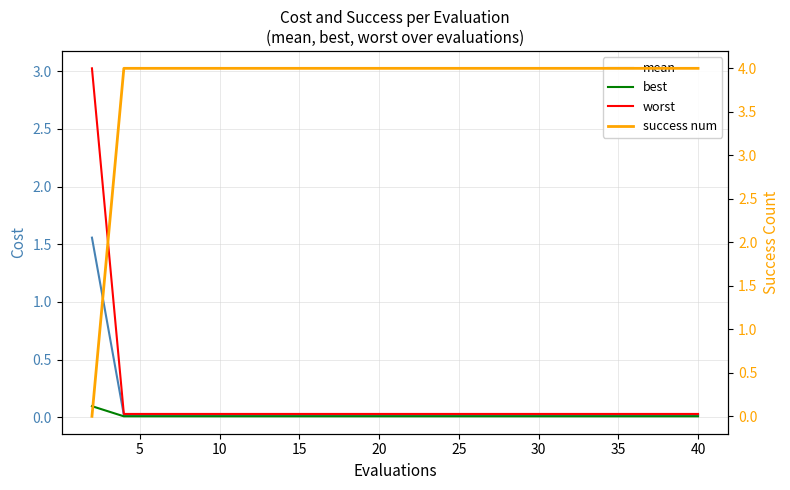

What are all the series names shown in the legend?

mean, best, worst, success num